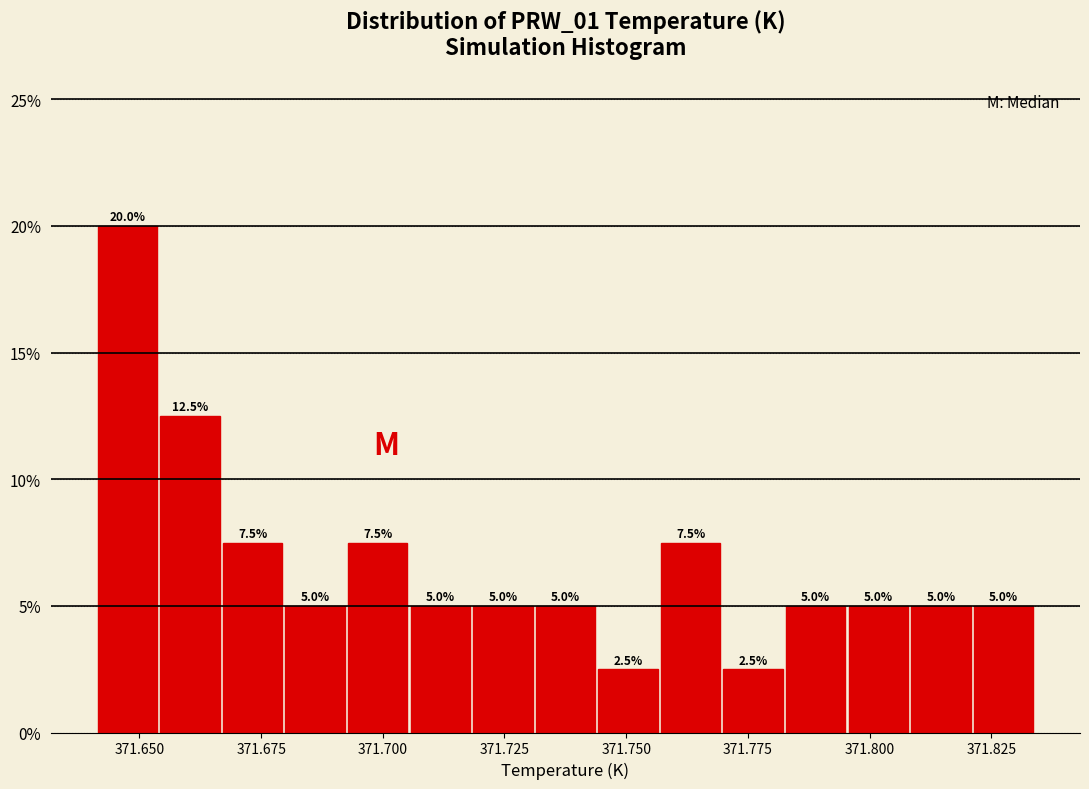

Read against the x-axis, roughly where is the centre of the tallest bar?

371.650